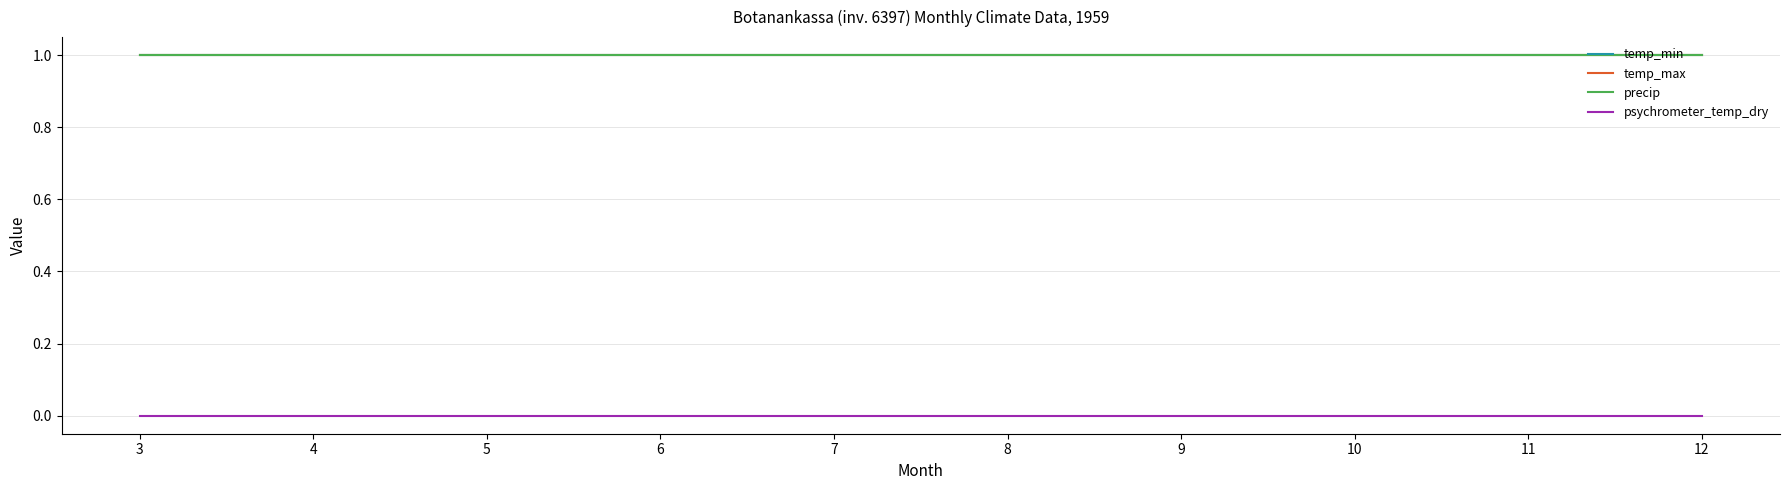

At which category is the sum across all series the highest?

3